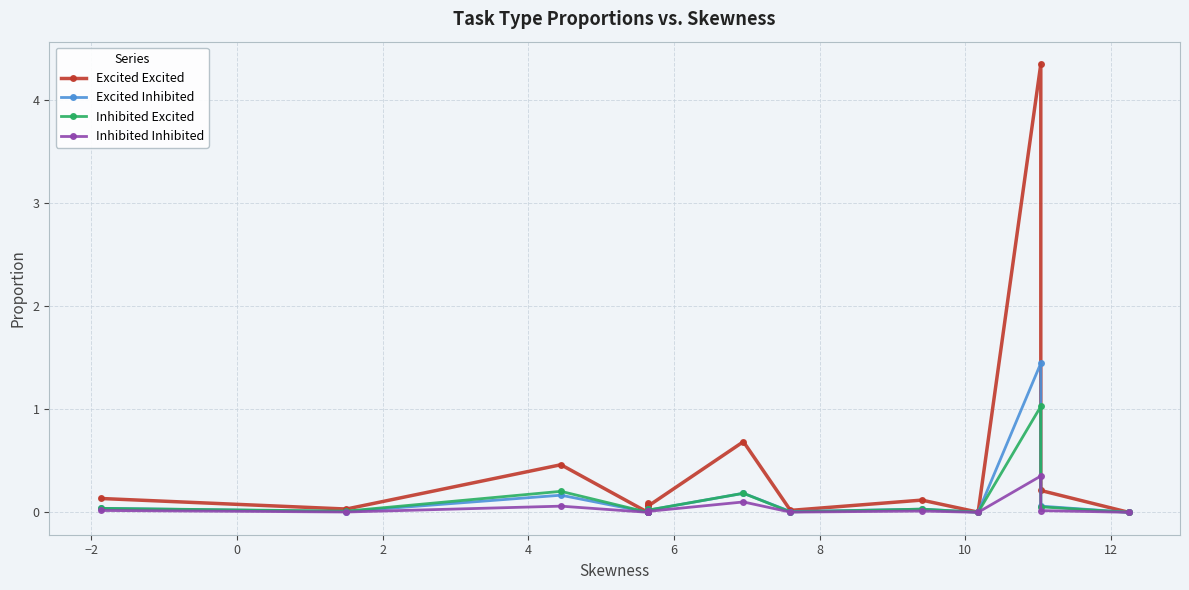

Which series has the largest total across all categories?

Excited Excited